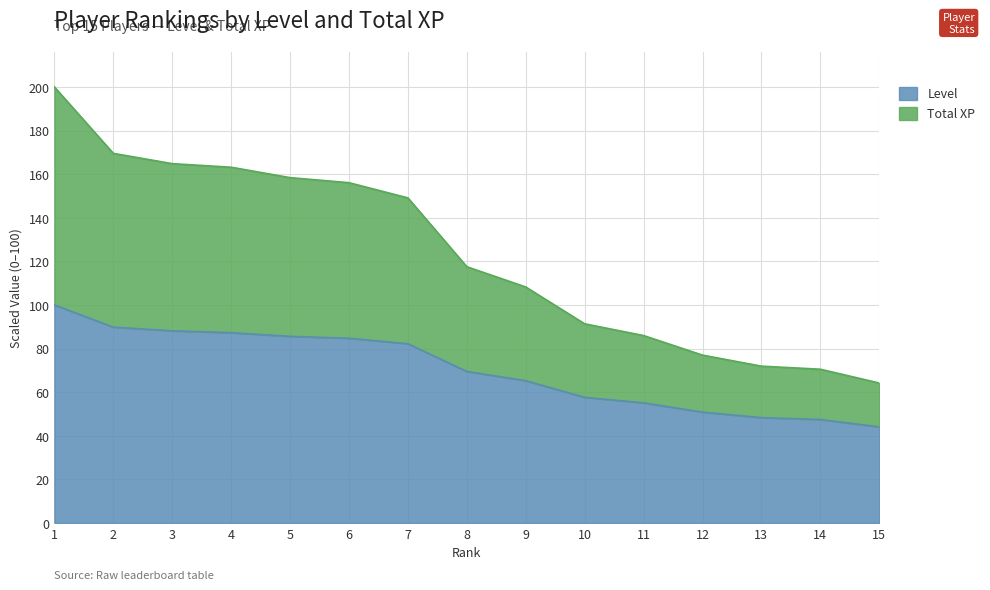

Reading left to right, what are all the values shown in this chart?

Level: 100.0	89.8	88.1	87.3	85.6	84.7	82.2	69.5	65.3	57.6	55.1	50.8	48.3	47.5	44.1
Total XP: 200.0	169.5	164.8	163.2	158.4	156.1	149.1	117.5	108.2	91.3	86.0	77.0	71.9	70.5	64.2